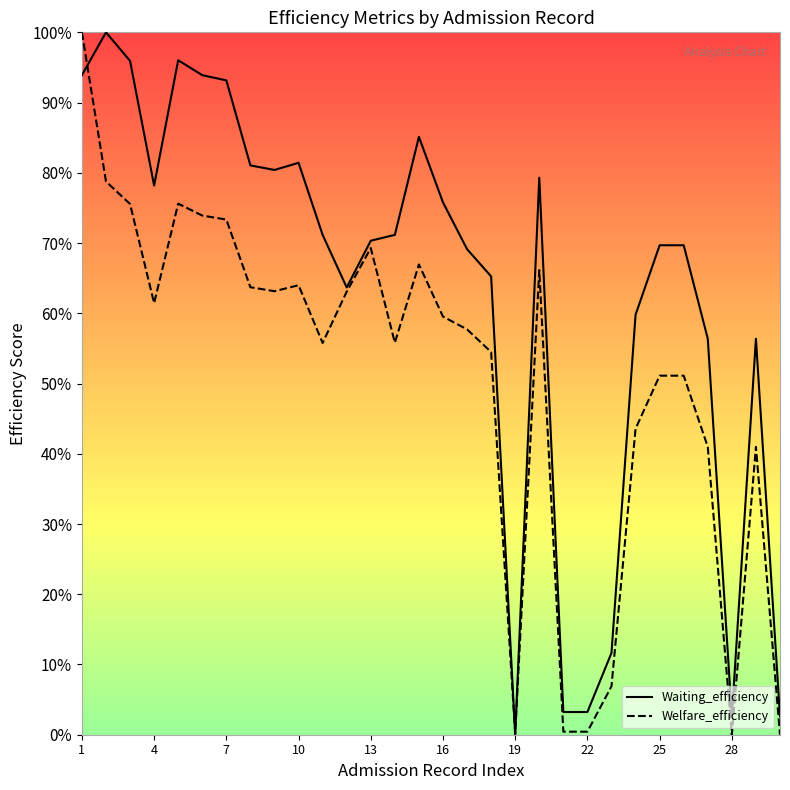

The value of Welfare_efficiency at 10 is 28.1. True or false?

False